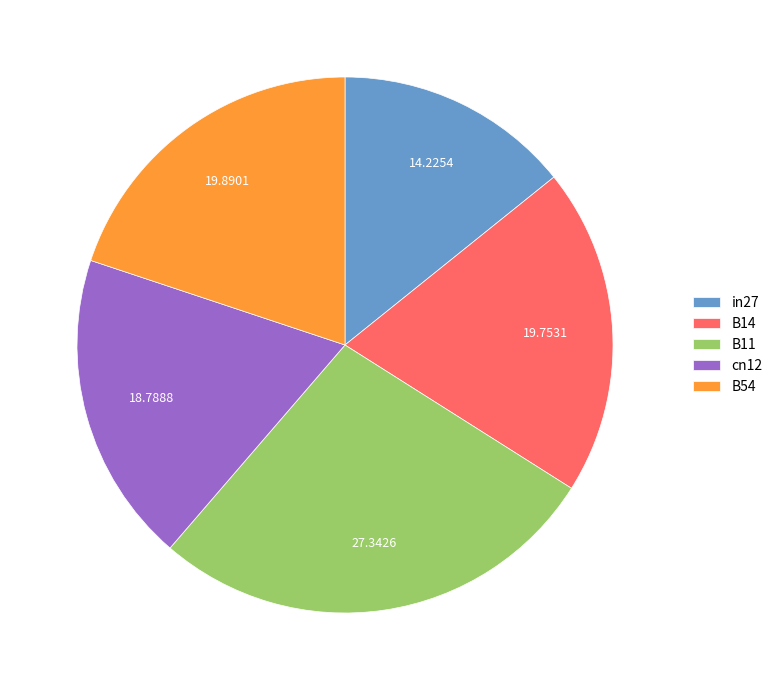

Which has a higher value, in27 or B54?

B54